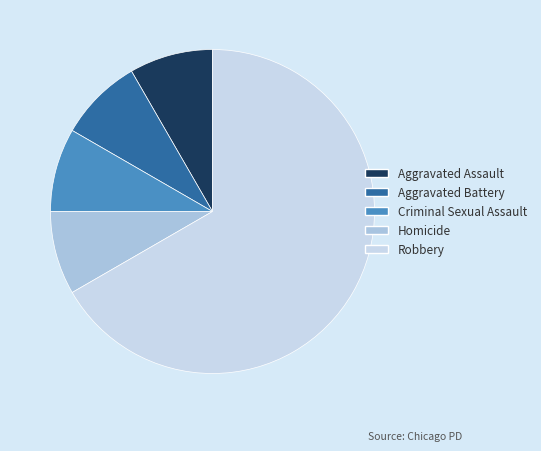

True or false: Homicide accounts for 8% of the total.

True